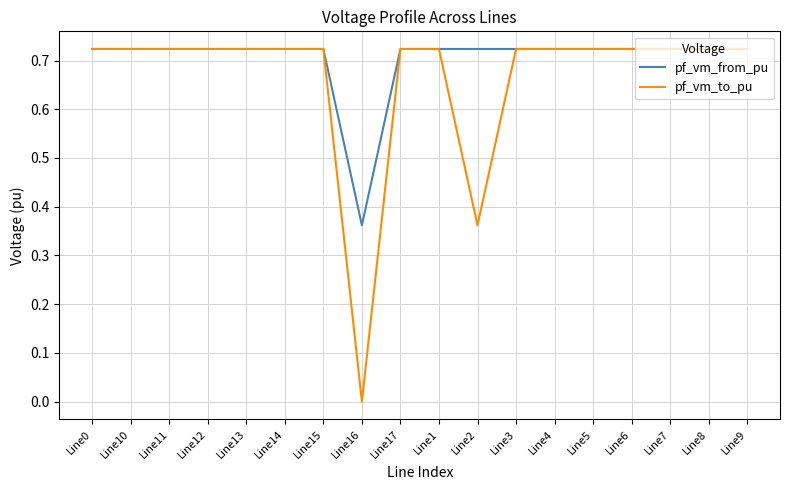

Which series has the largest total across all categories?

pf_vm_from_pu